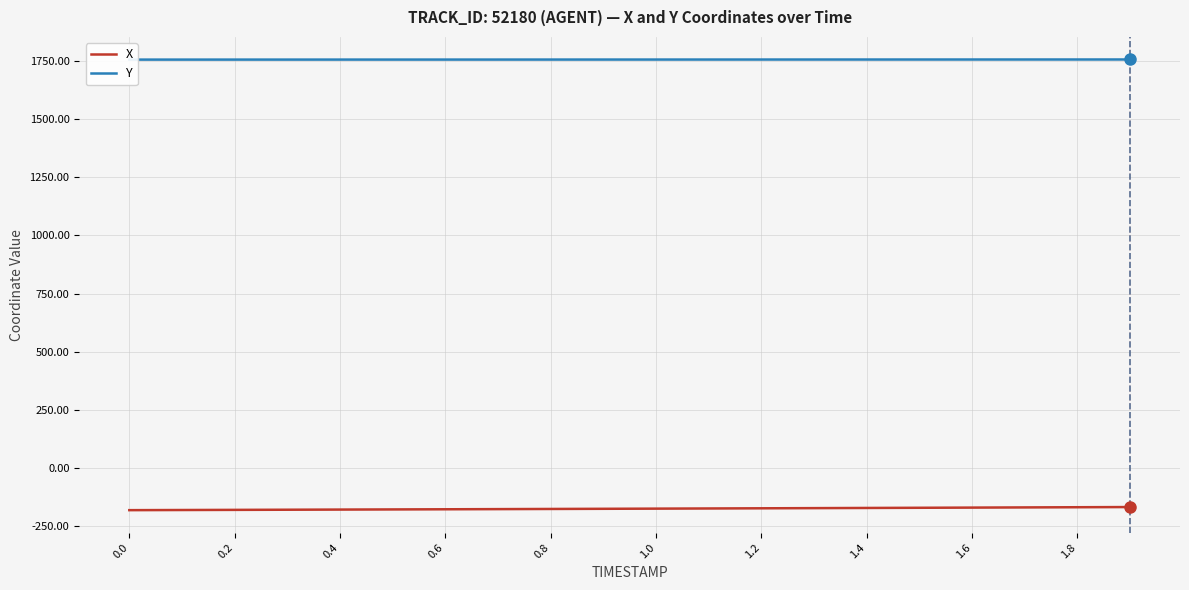

Reading right to left, transcribe all the data shown in this chart.

X: -166.6	-167.4	-168.2	-168.9	-169.7	-170.5	-171.2	-171.9	-172.7	-173.4	-174.1	-174.8	-175.5	-176.1	-176.8	-177.4	-178.1	-178.7	-179.3	-179.9
Y: 1755.7	1755.6	1755.6	1755.6	1755.5	1755.5	1755.5	1755.5	1755.4	1755.4	1755.4	1755.3	1755.3	1755.3	1755.3	1755.2	1755.2	1755.2	1755.2	1755.1